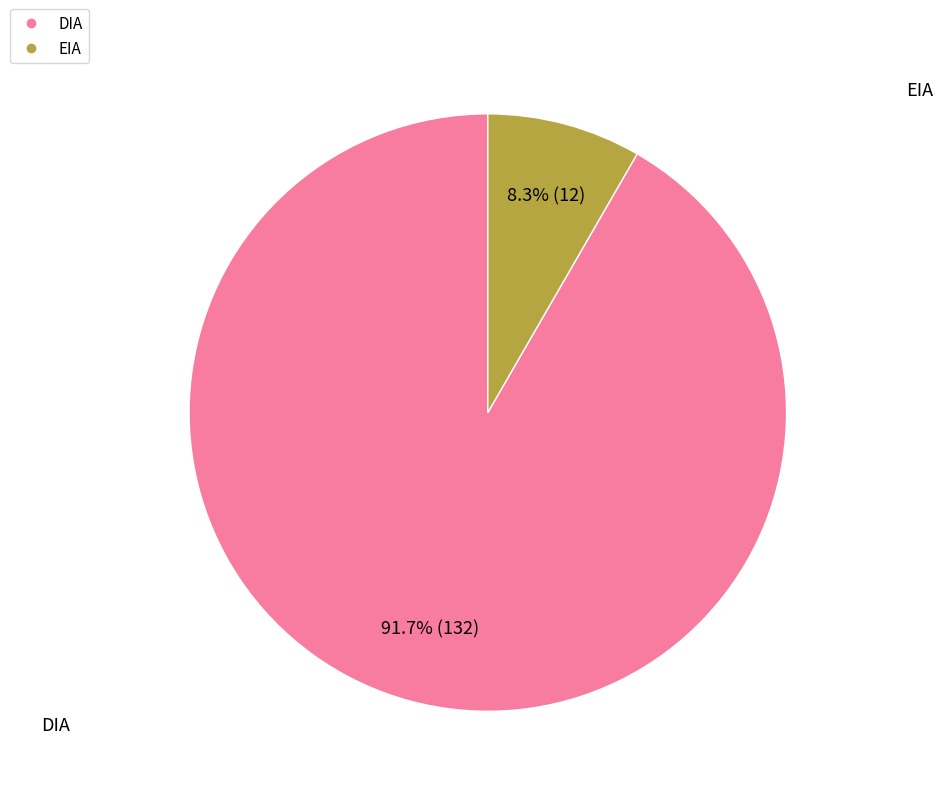

To the nearest percent, what is the difference between the EIA and DIA slice percentages?

83%